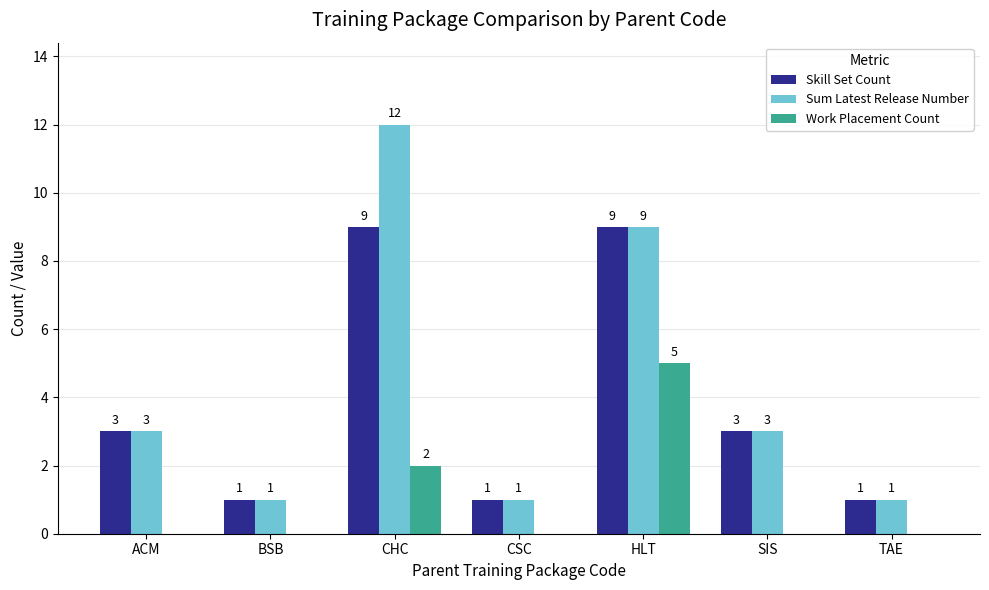

What is the total value across all series at CHC?

23